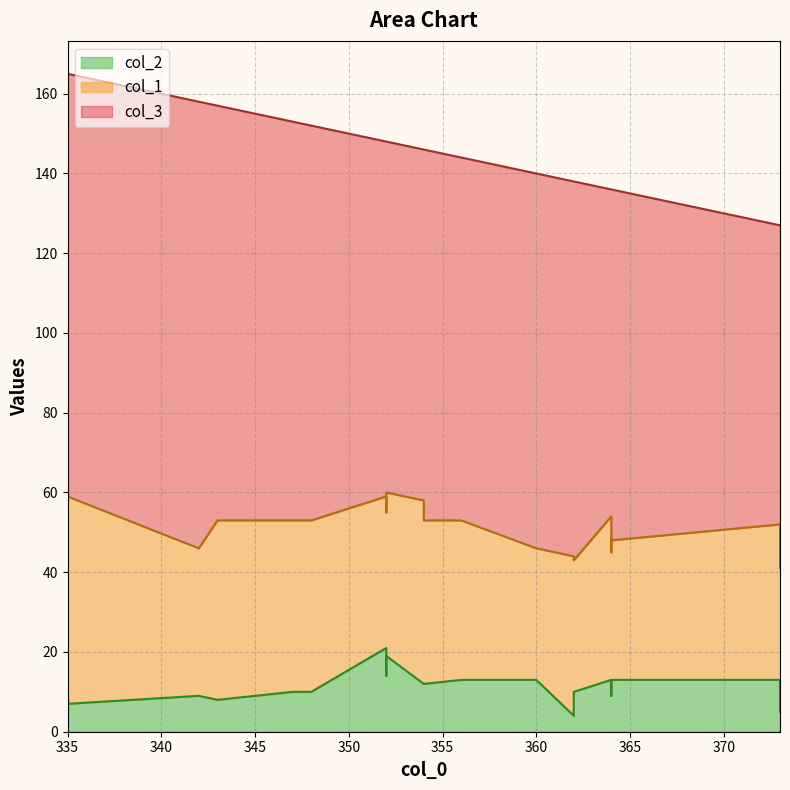

How many values in the col_2 series exceed 12?

8